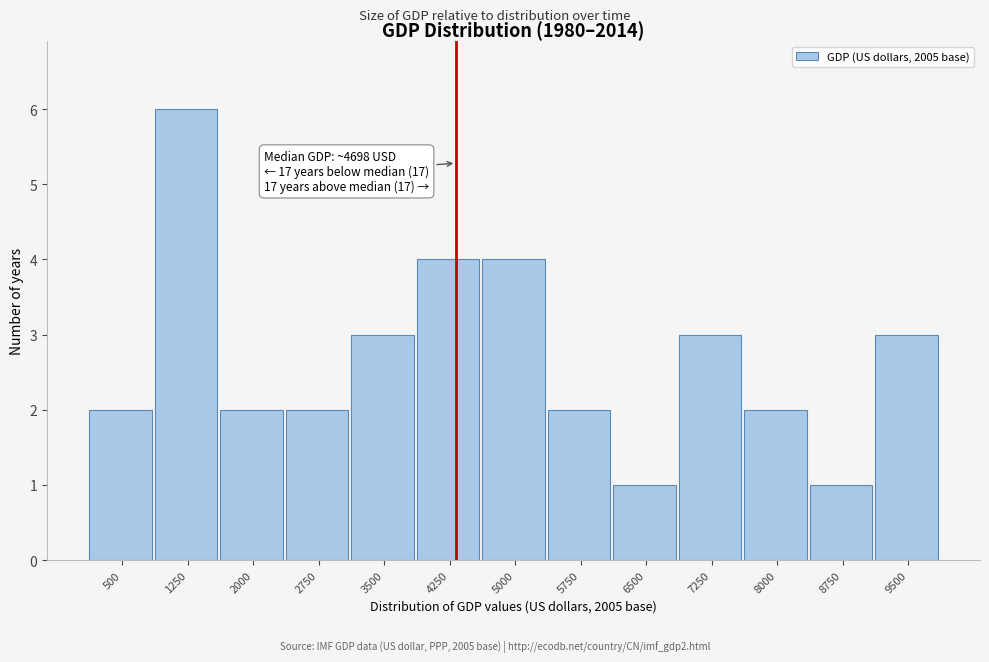

Reading right to left, transcribe all the data shown in this chart.

3	1	2	3	1	2	4	4	3	2	2	6	2